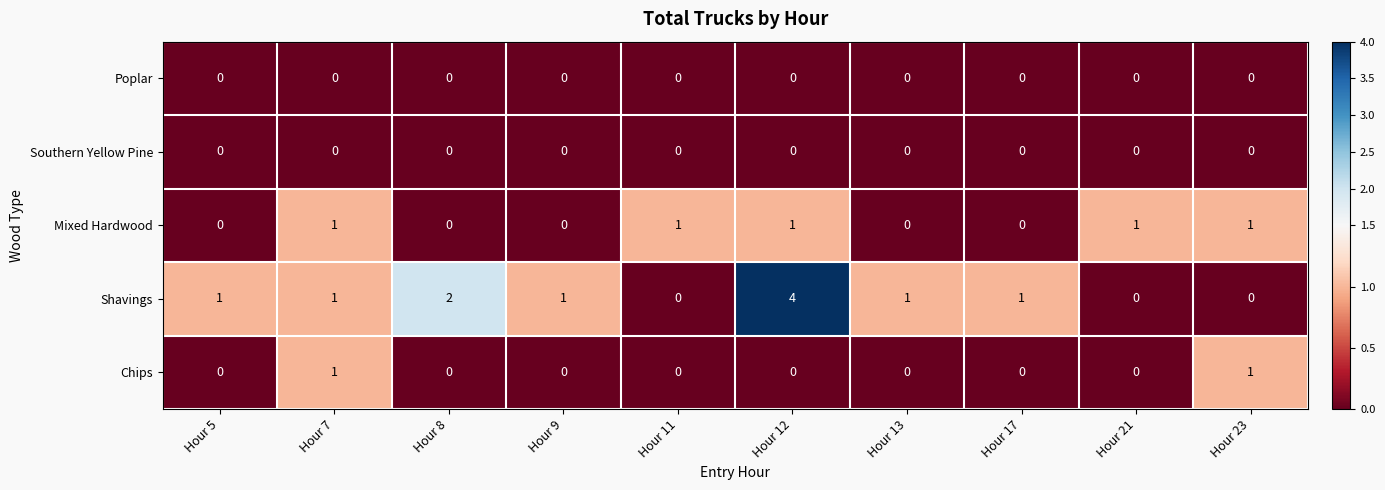

Which series has the largest total across all categories?

Shavings